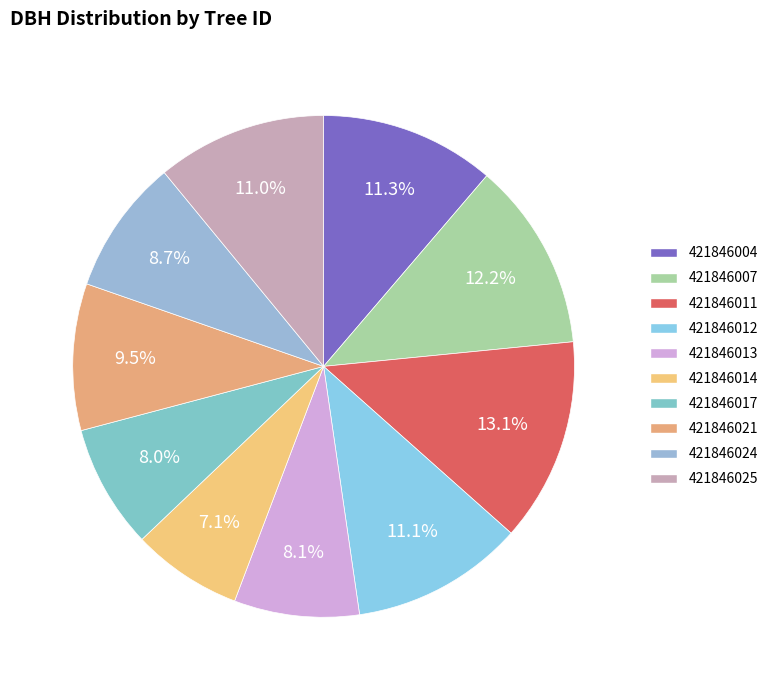

Is the sum of 421846012 and 421846024 greater than half?

No